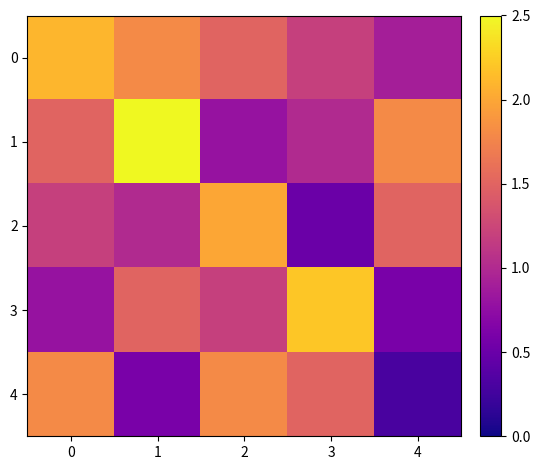

At which category does the chart reach its minimum across all series?

4